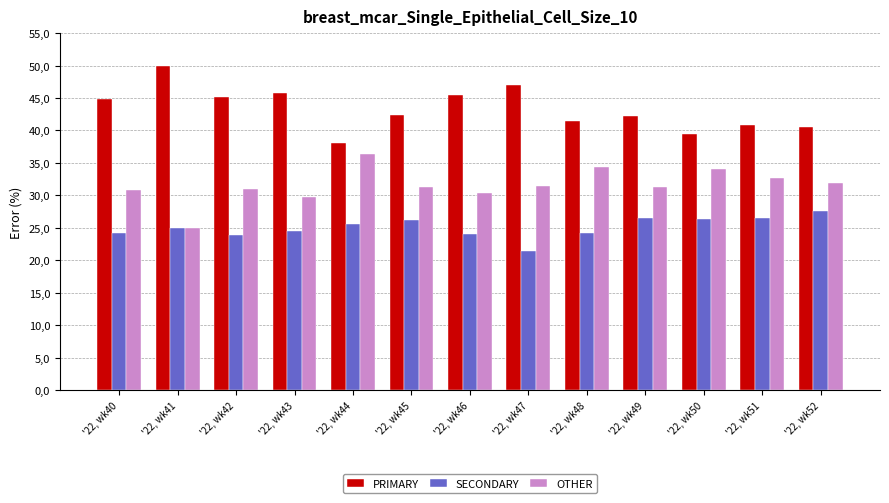

List the labels in order of OTHER value, smallest first.

'22, wk41, '22, wk43, '22, wk46, '22, wk40, '22, wk42, '22, wk49, '22, wk45, '22, wk47, '22, wk52, '22, wk51, '22, wk50, '22, wk48, '22, wk44